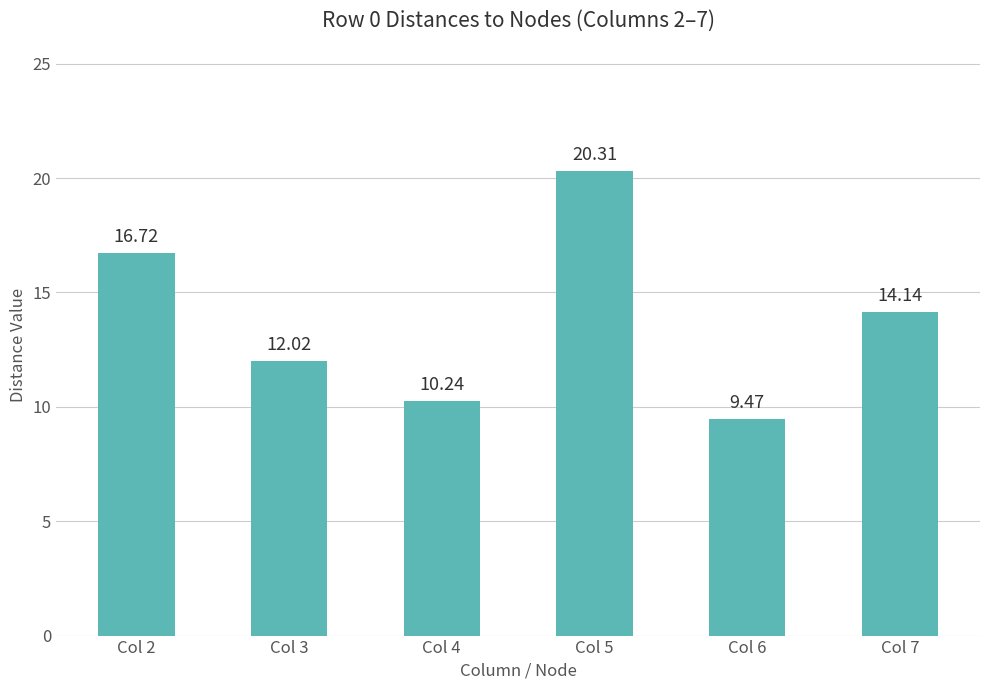

The chart shows a value of 16.1 at Col 4. True or false?

False